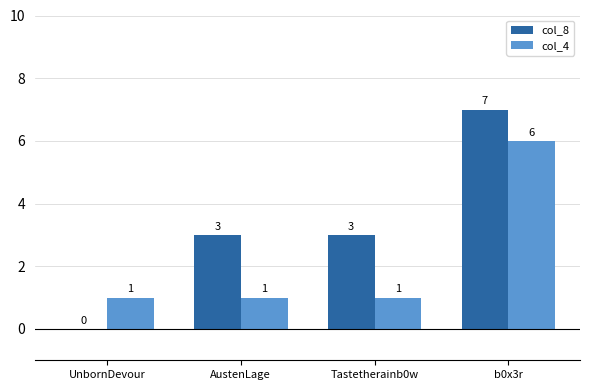

How many groups of bars are there?

4